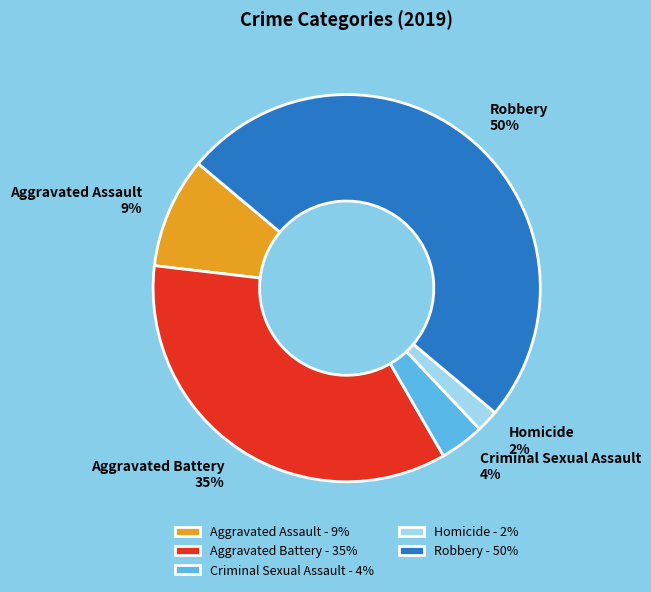

Does Criminal Sexual Assault represent more than half of the total?

No